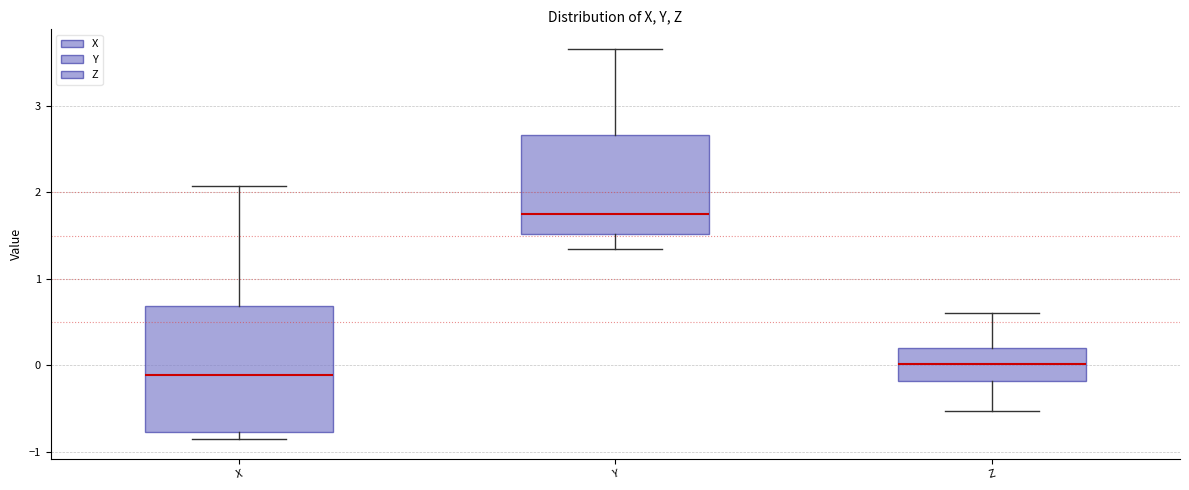

Which box is the tallest, from its lower edge to its upper edge?

X